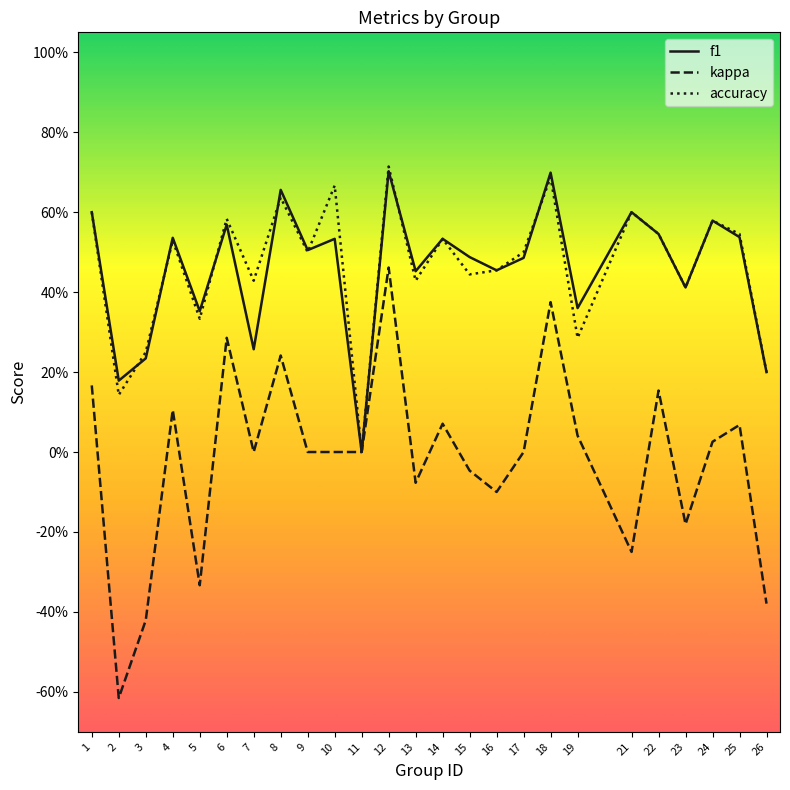

What are all the series names shown in the legend?

f1, kappa, accuracy